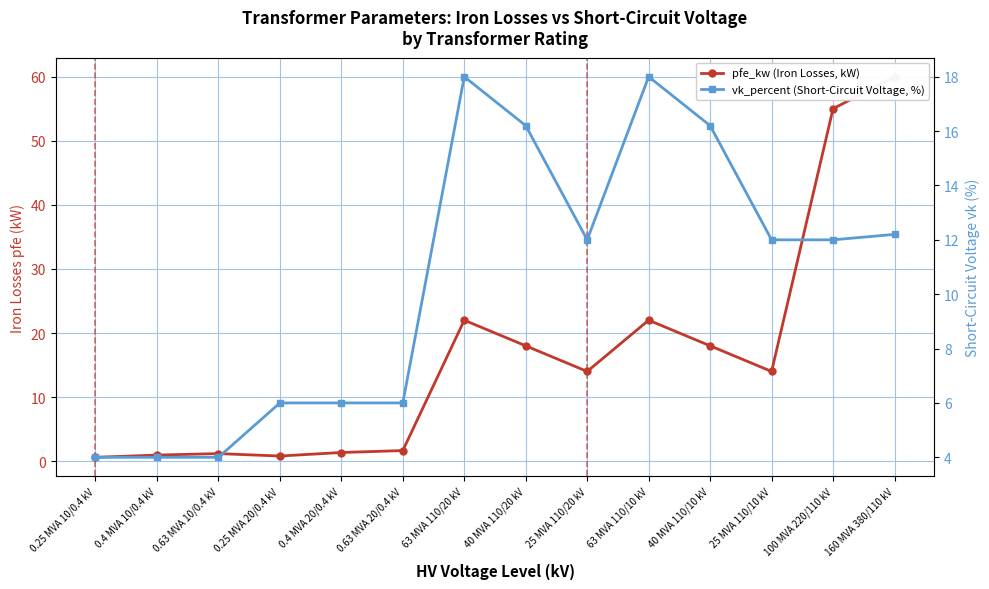

Which series has the largest total across all categories?

pfe_kw (Iron Losses, kW)